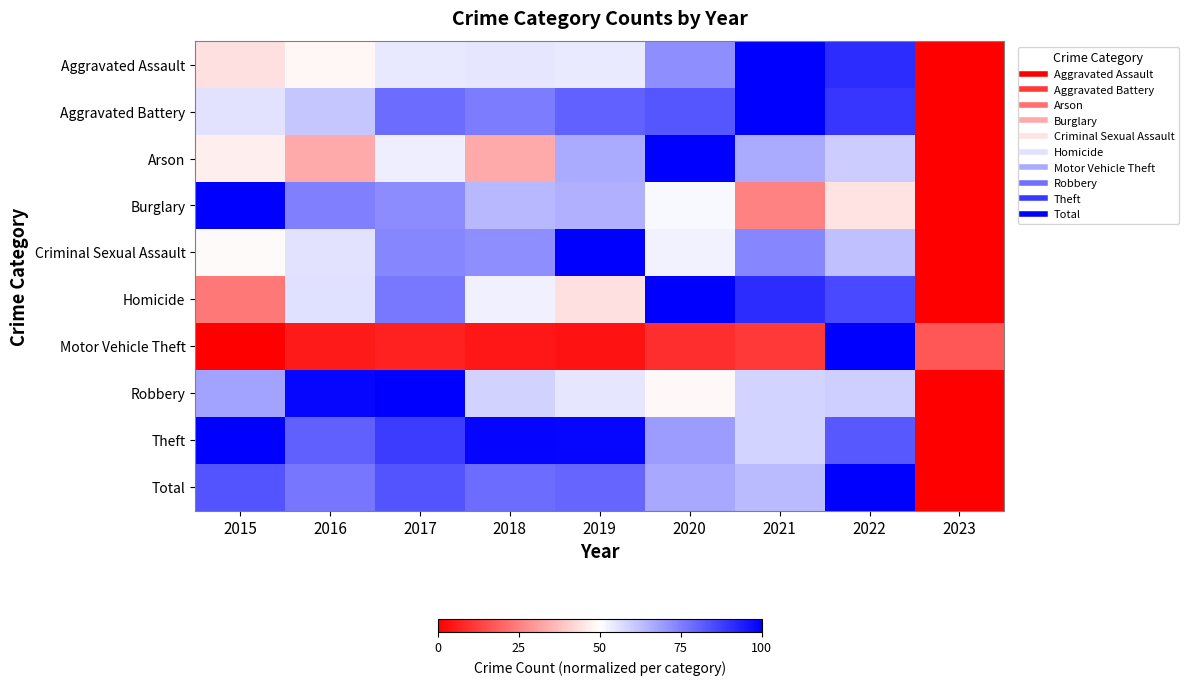

What is the total value across all series at 2023?

17.0